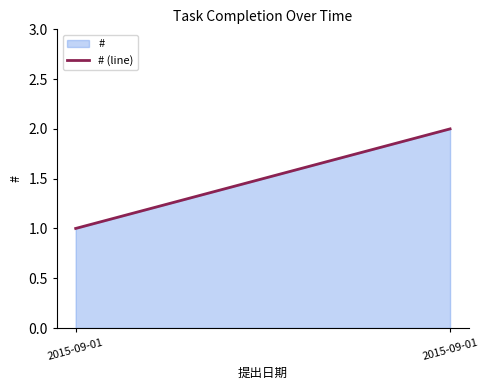

Approximately how many times larger is the value at 2015-09-01 compared to 2015-09-01?

2.0